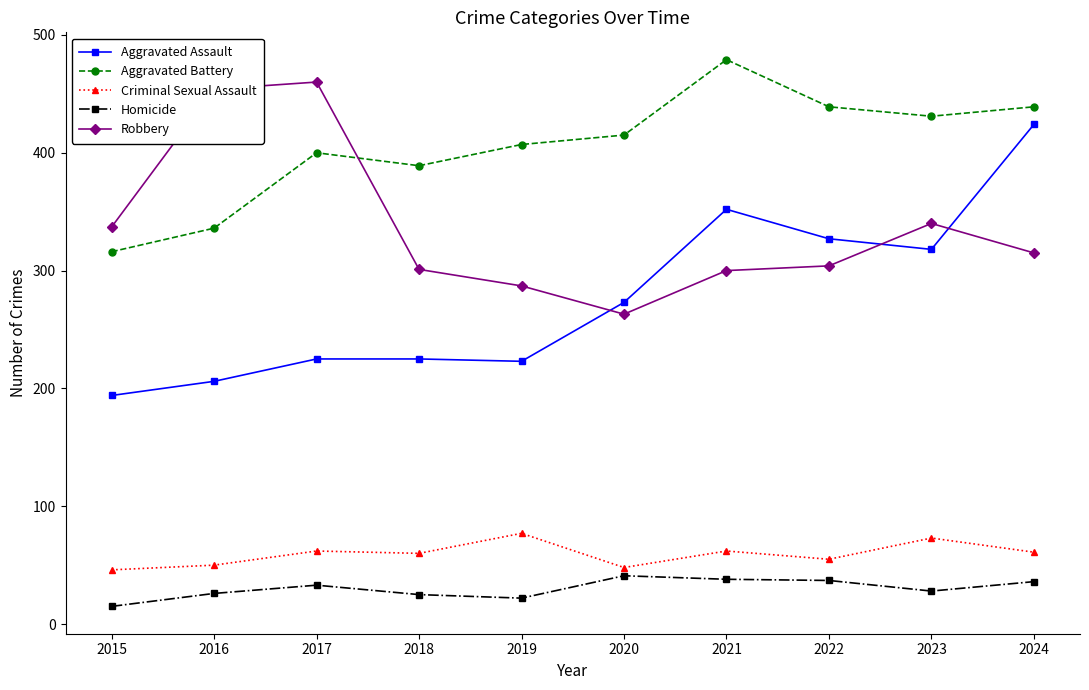

Where is the first local minimum for Aggravated Battery?

2018